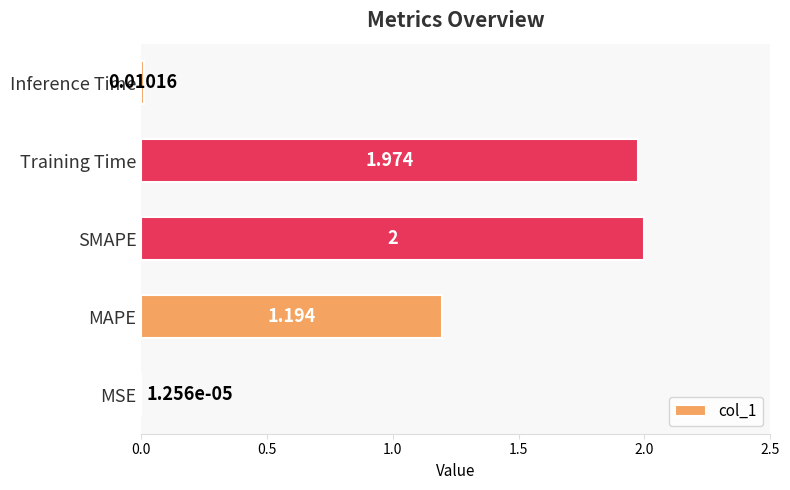

Where is the data nearest to the value 1?

MAPE